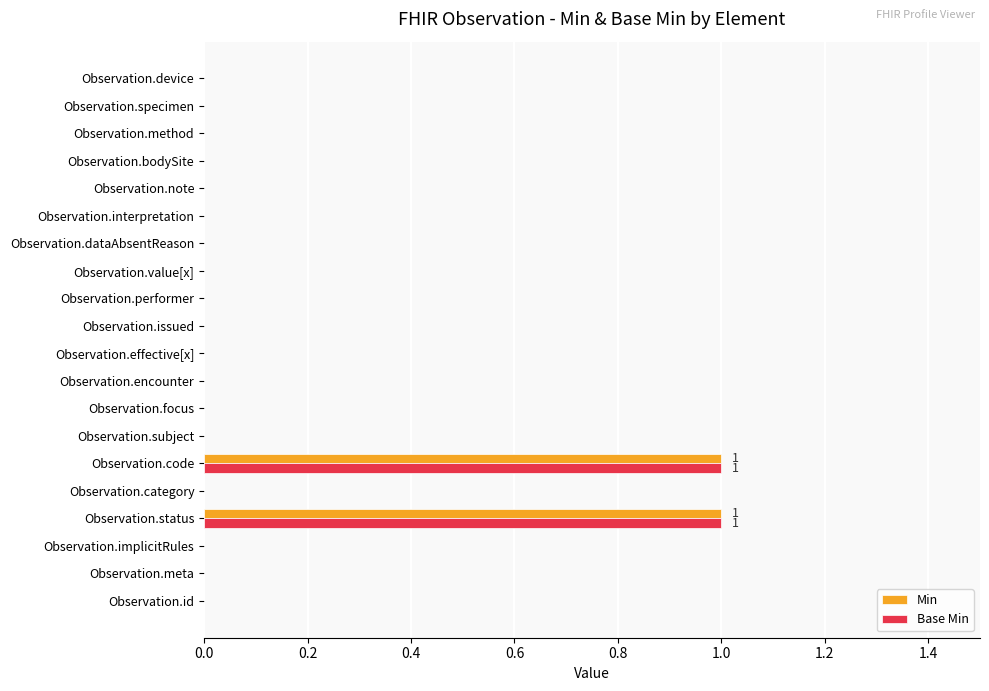

True or false: Min has a value of 0 at Observation.device.

True